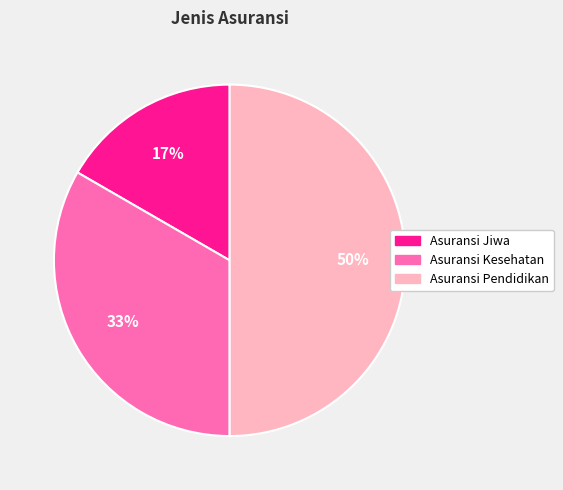

To the nearest percent, what is the difference between the largest and smallest slice percentages?

33%